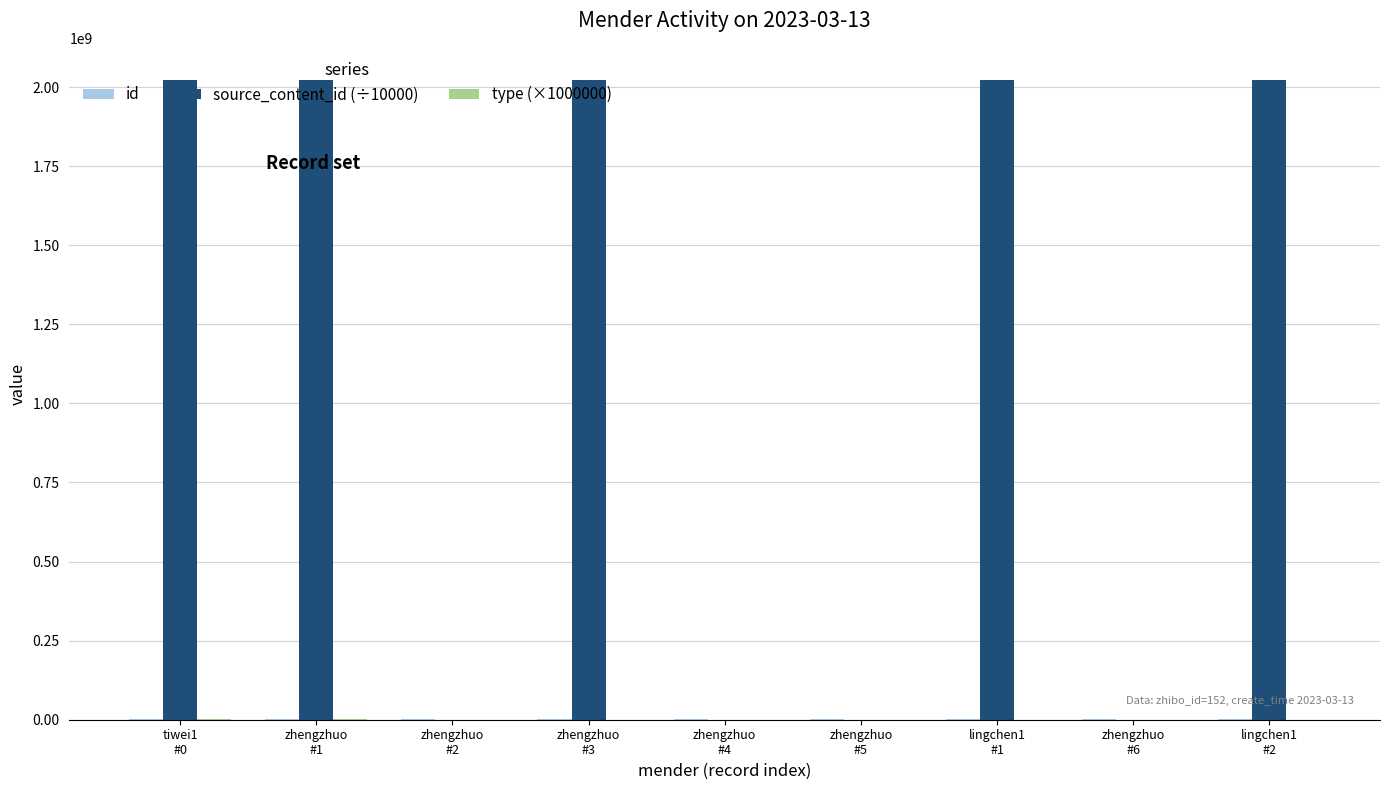

What is the greatest value displayed?

2023031315